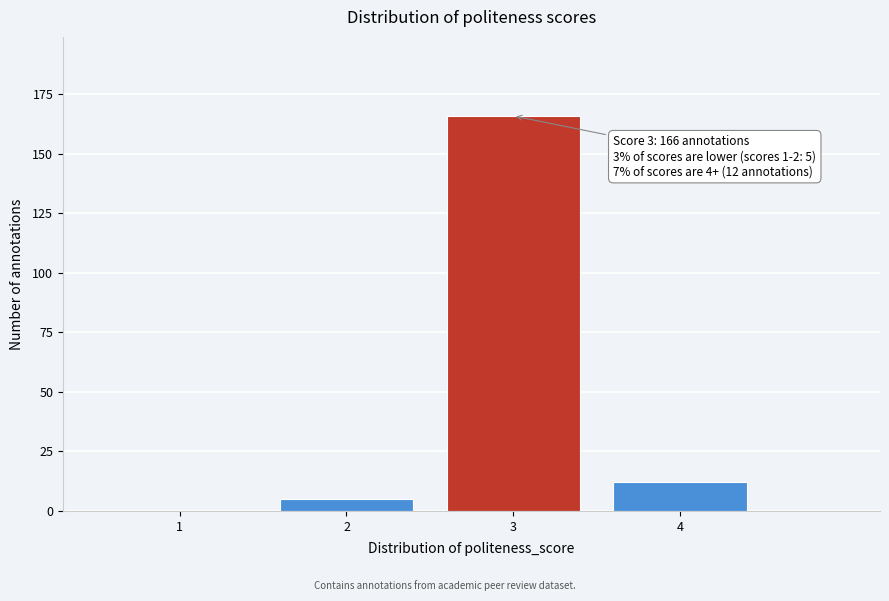

Reading right to left, list all the values displayed in this chart.

4=12	3=166	2=5	1=0